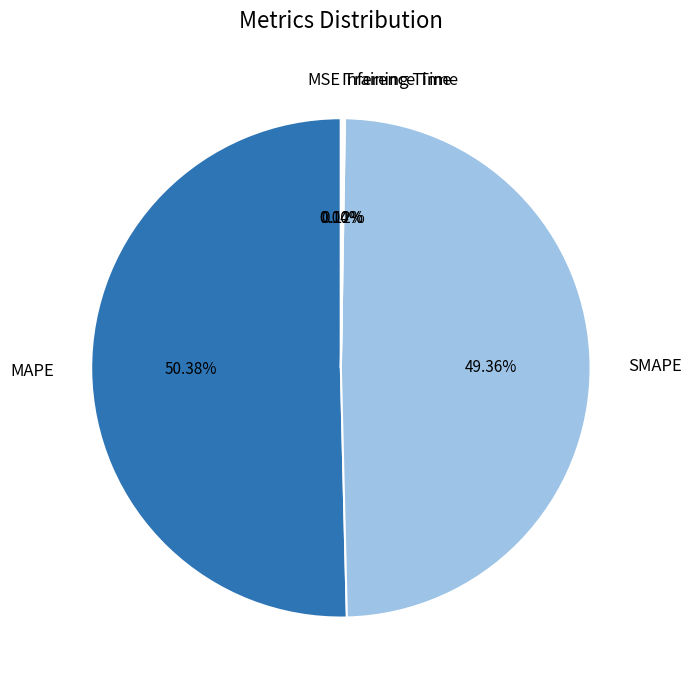

Is there any slice that represents more than half of the pie?

Yes